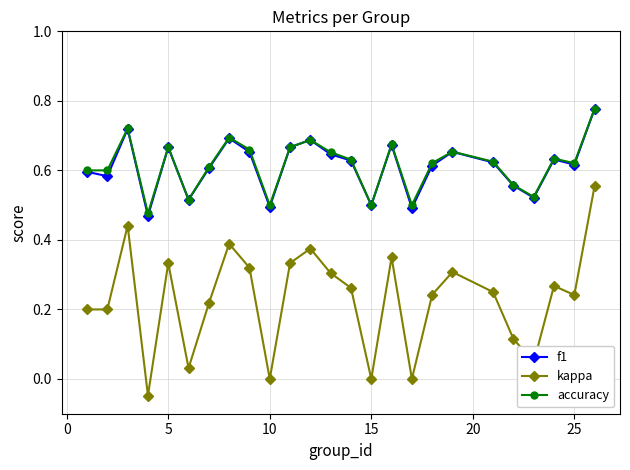

True or false: f1 and kappa cross at least once.

False